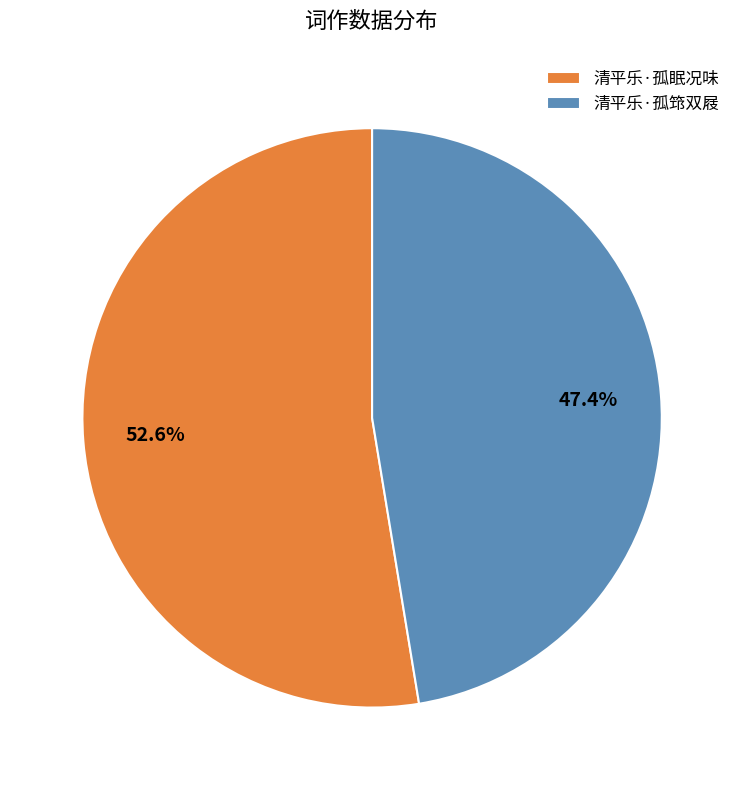

What percentage is the 清平乐·孤眠况味 slice, to the nearest percent?

53%